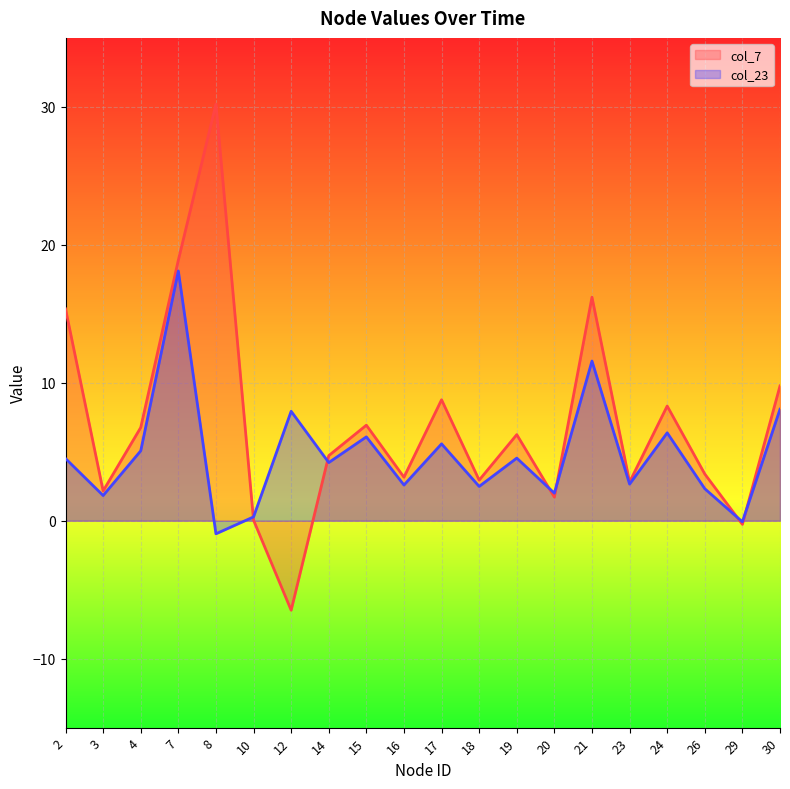

Does the chart display data point markers on the line(s)?

No